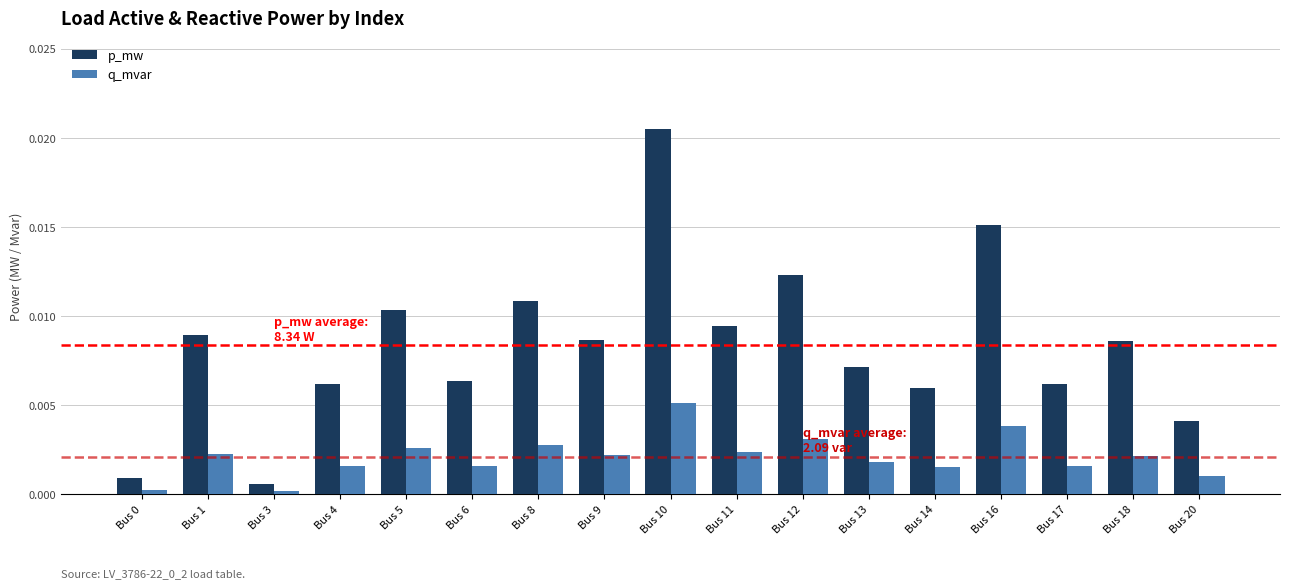

Rank the series by their average value, from lowest to highest.

q_mvar, p_mw